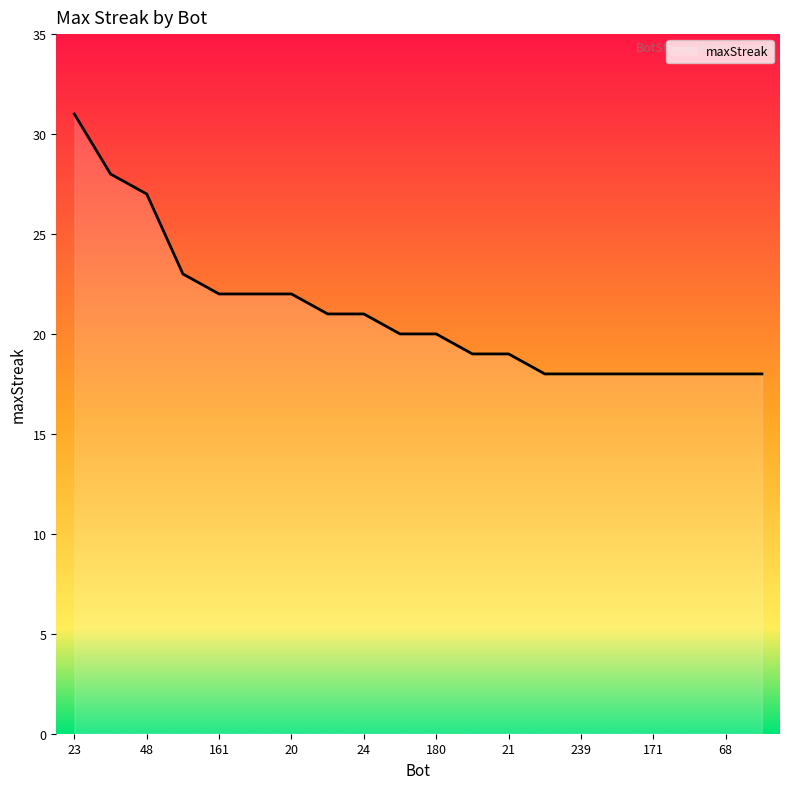

What is the minimum value shown in the chart?

18